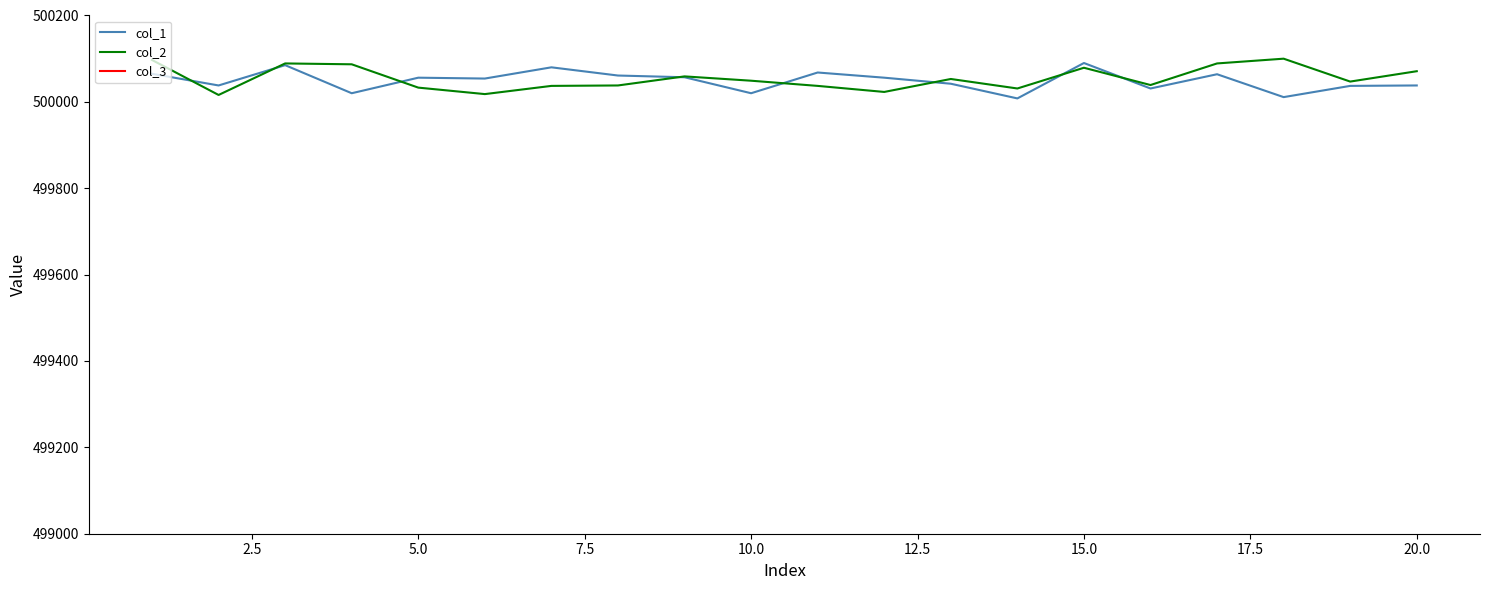

What is the difference between the maximum and minimum values in the col_2 series?

84